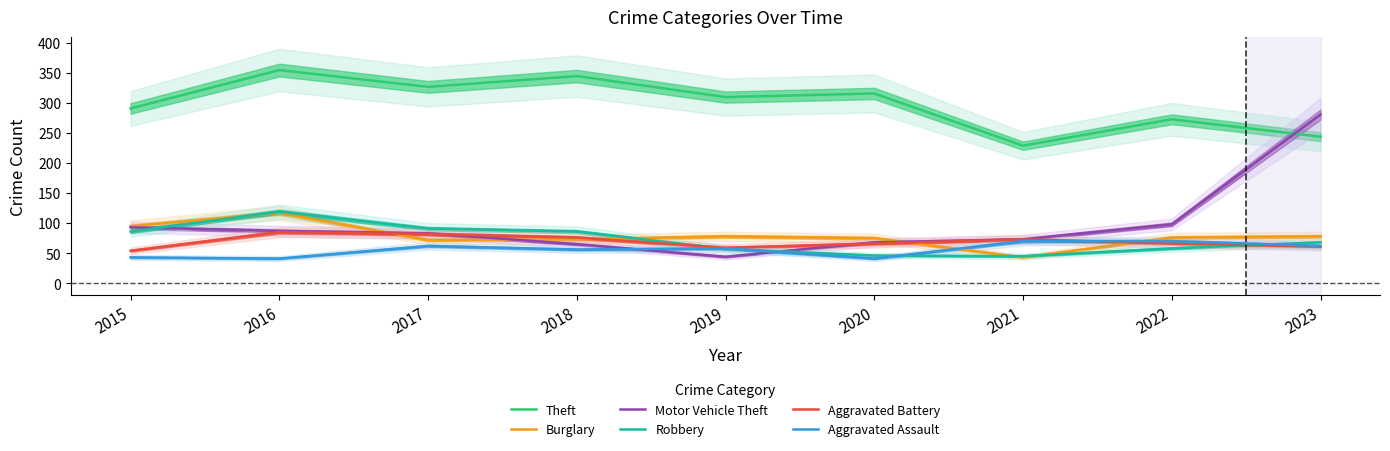

How many values in the Burglary series exceed 76?

4